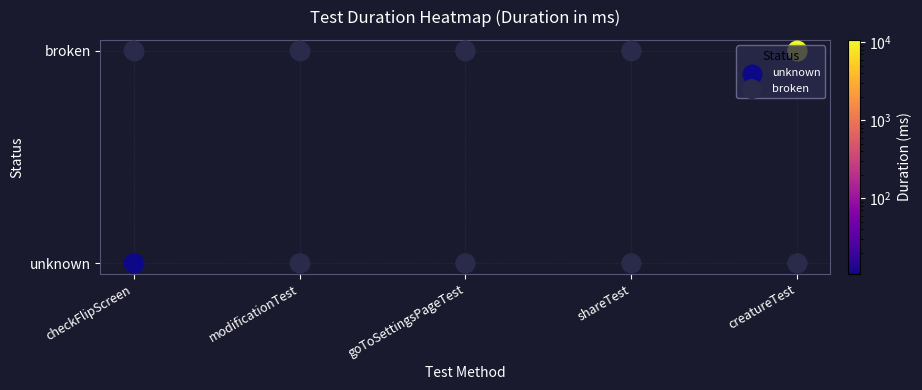

Rank the categories by unknown value from highest to lowest.

checkFlipScreen, modificationTest, goToSettingsPageTest, shareTest, creatureTest